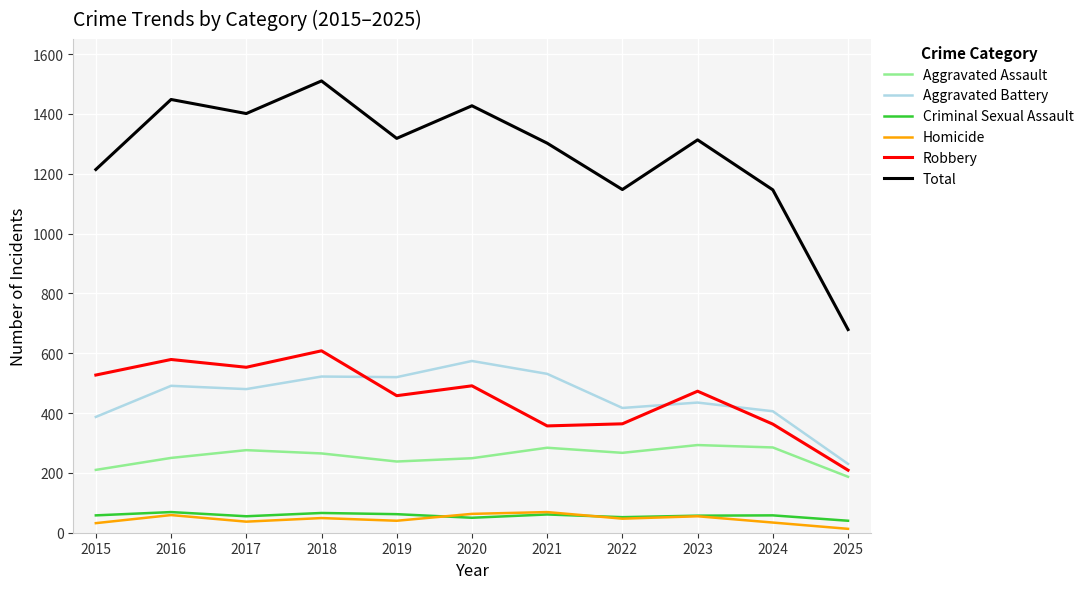

At which label does Homicide first exceed 47?

2016